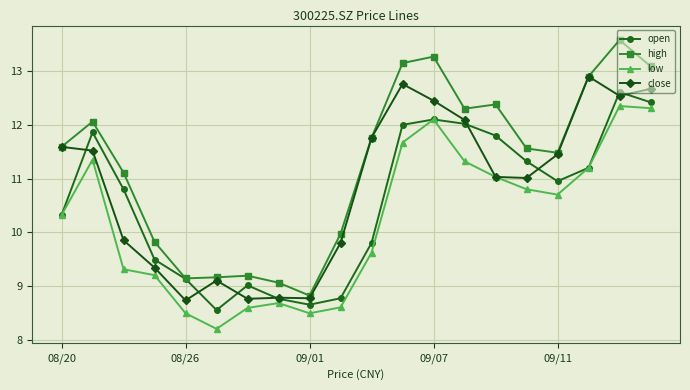

True or false: low and high intersect in this chart.

False